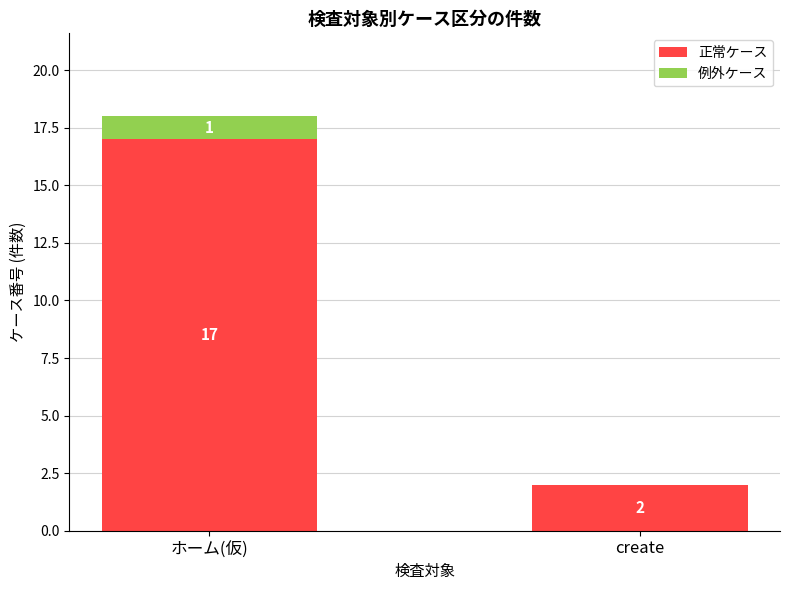

Is it true that 正常ケース equals 2 at create?

True